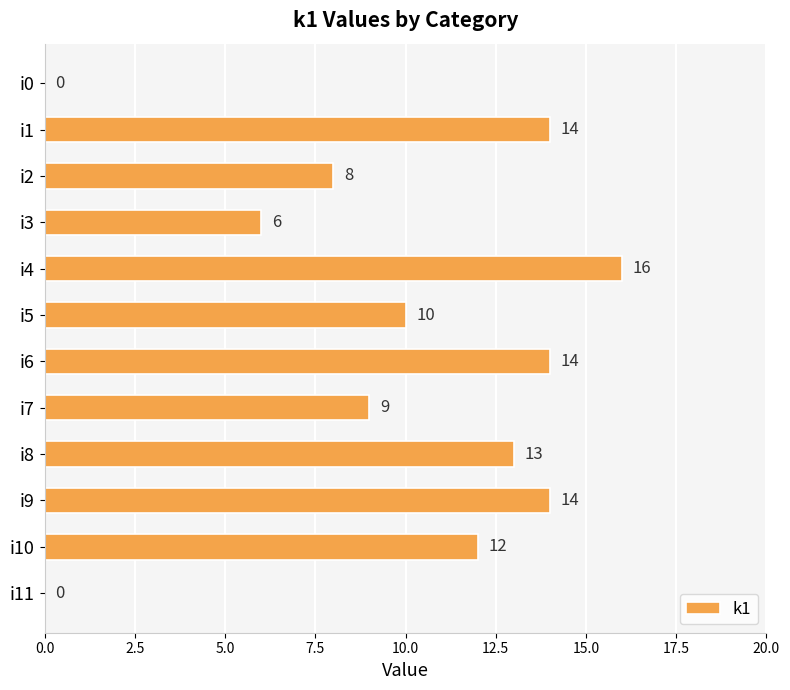

Reading top to bottom, transcribe all the data shown in this chart.

i0=0	i1=14	i2=8	i3=6	i4=16	i5=10	i6=14	i7=9	i8=13	i9=14	i10=12	i11=0